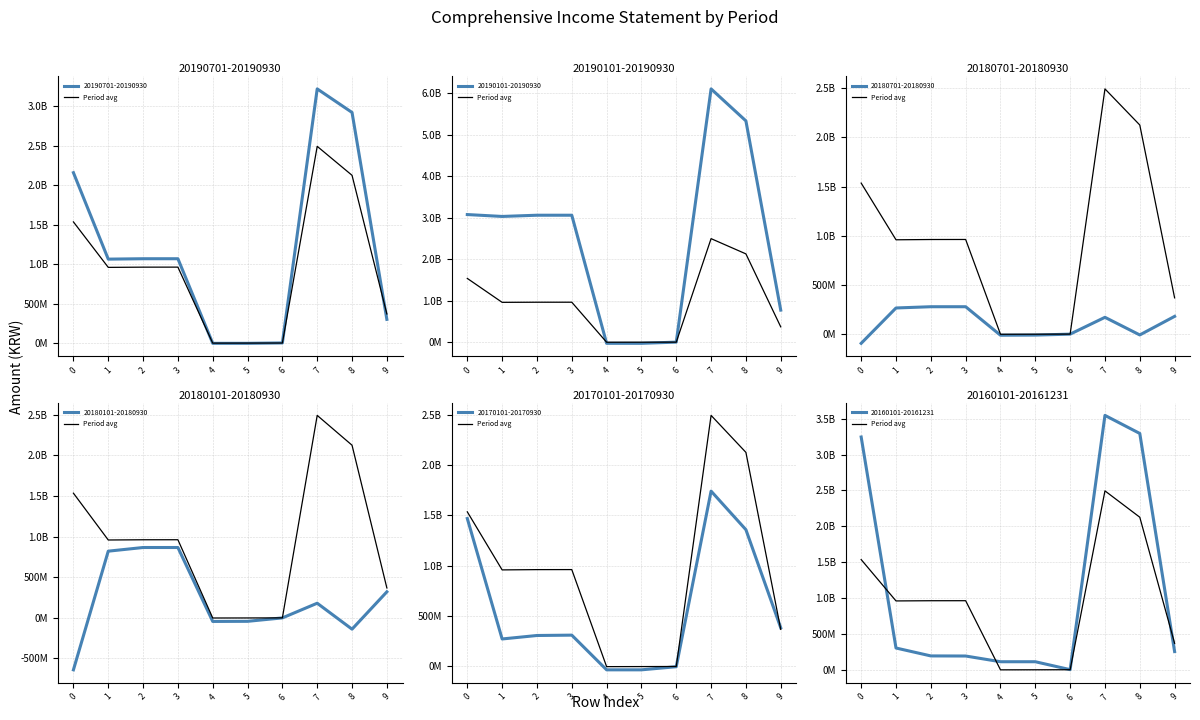

How many interior local valleys (lower than both neighbors) does the data have?

2